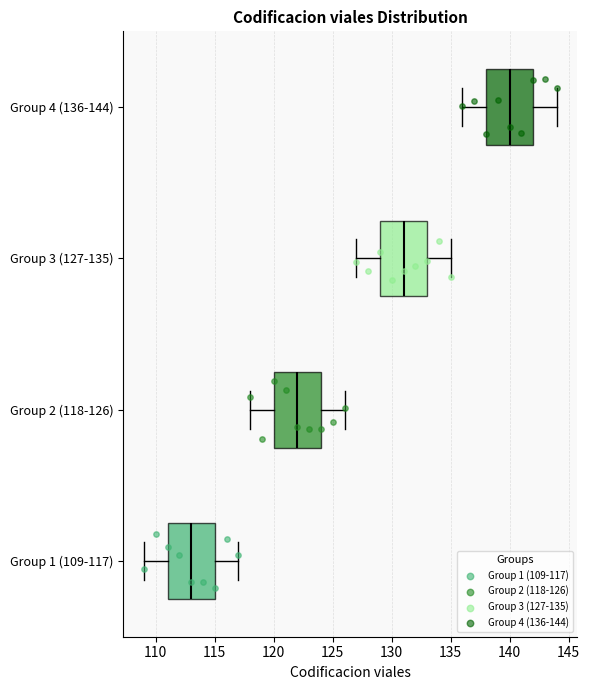

Reading bottom to top, read every box against the x-axis: the position of its median line, the range the box covers, and the ends of its whiskers. The values are not printed on the chart, so give them approximately, as read against the axis.

Group 1 (109-117): median 113, box 111 to 115, whiskers 109 to 117
Group 2 (118-126): median 122, box 120 to 124, whiskers 118 to 126
Group 3 (127-135): median 131, box 129 to 133, whiskers 127 to 135
Group 4 (136-144): median 140, box 138 to 142, whiskers 136 to 144